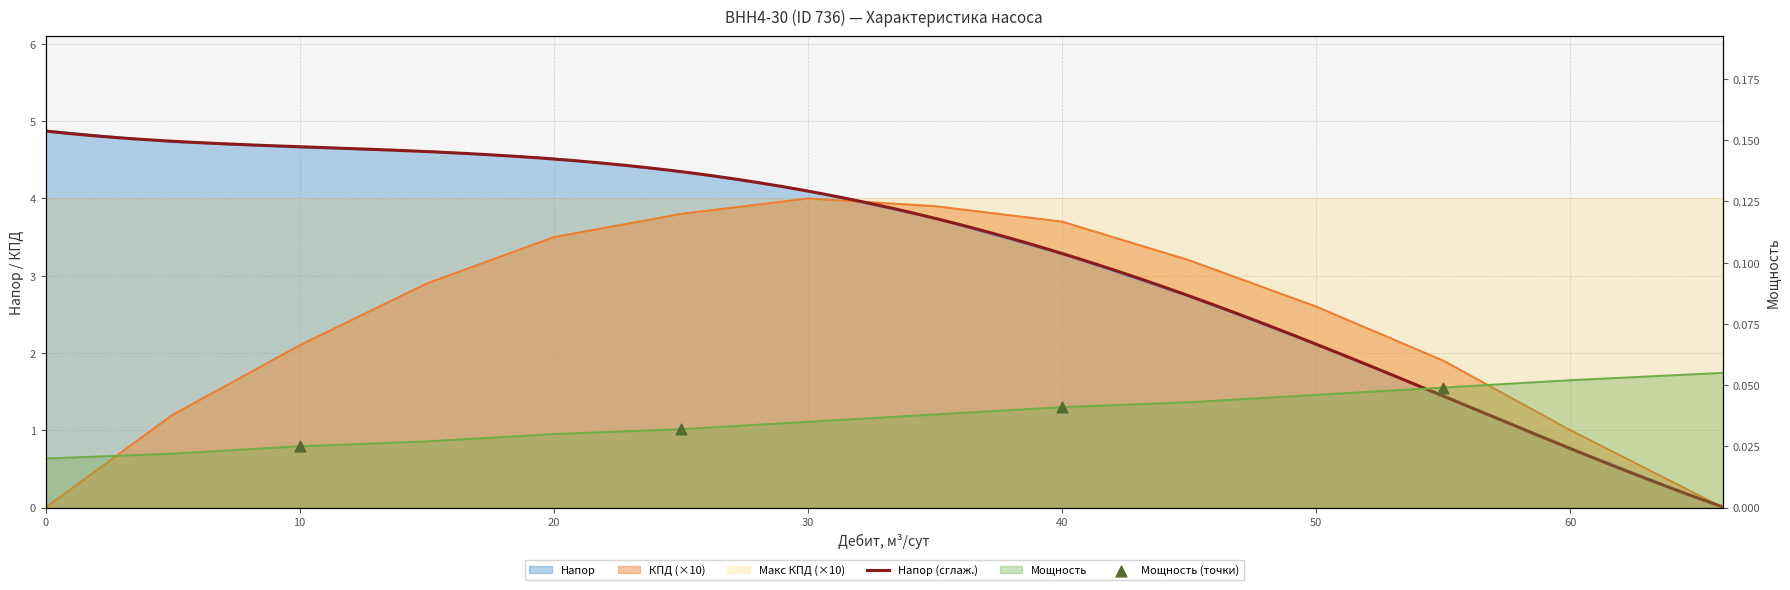

At which category is the sum across all series the highest?

25